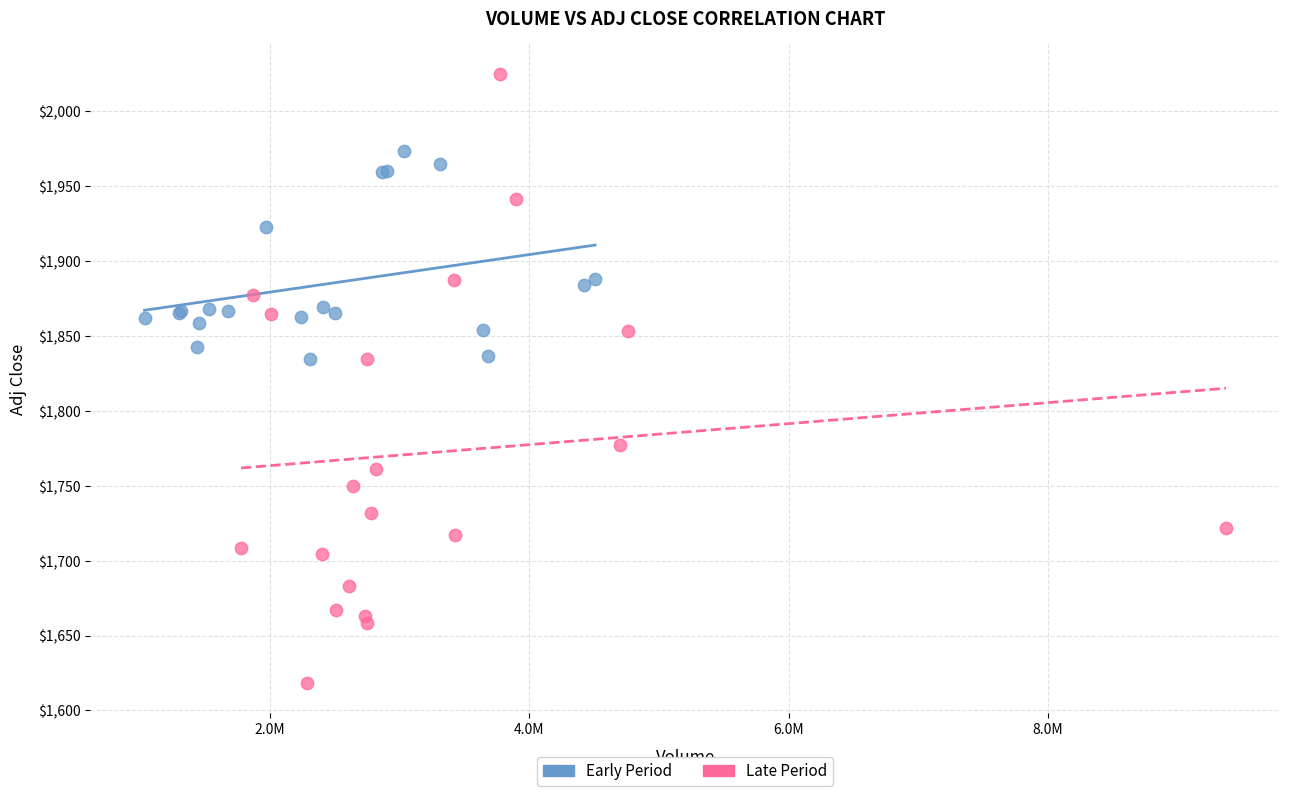

Which series has the largest Y range (max minus min)?

Late Period